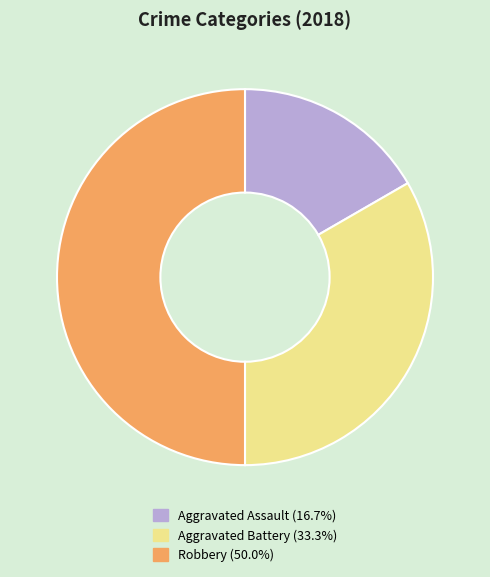

Combined, do Robbery and Aggravated Battery account for over 50%?

Yes